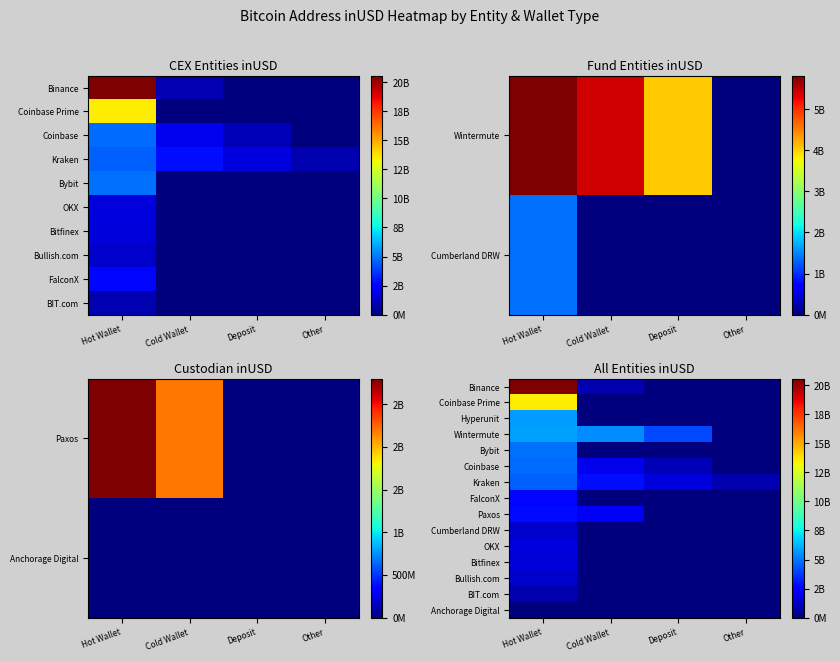

Is it true that OKX equals -1124082076.3 at Cold Wallet?

False